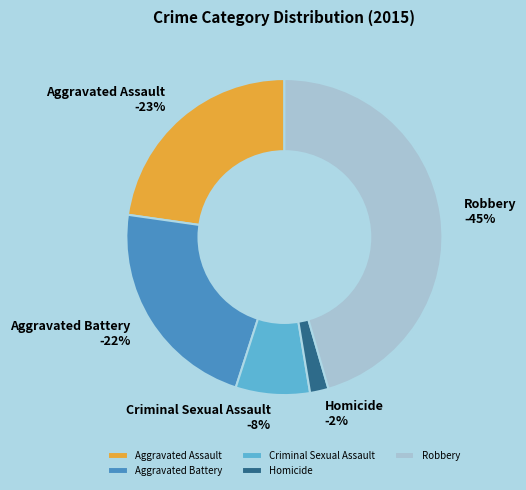

What percentage is the Homicide slice, to the nearest percent?

2%